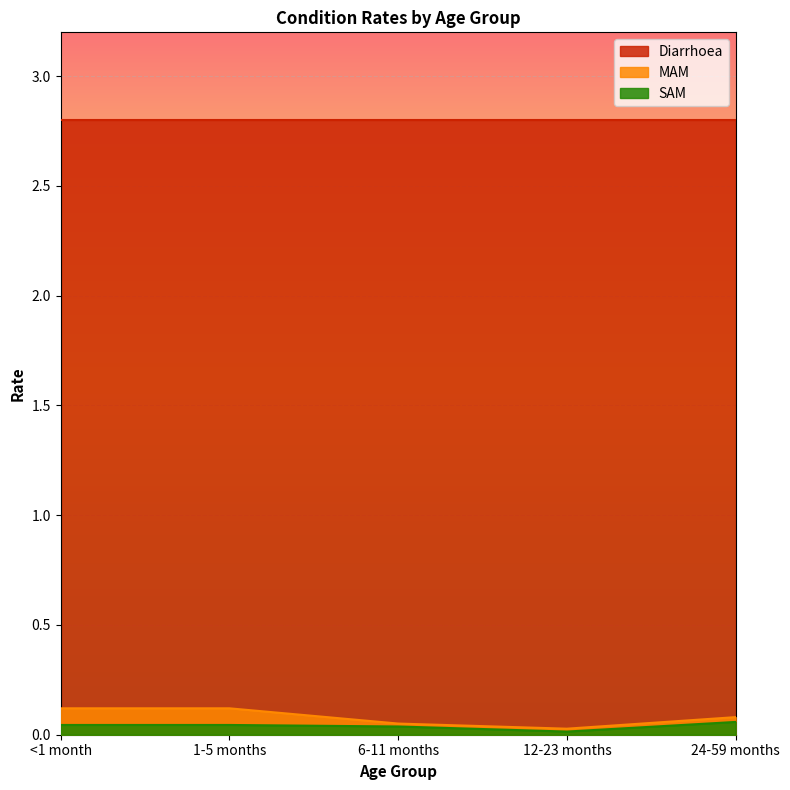

How many lines are shown in the chart?

3